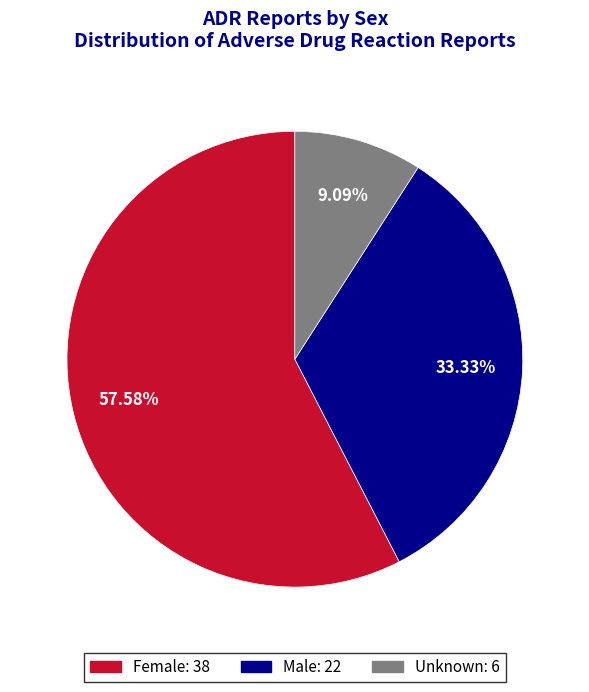

To the nearest percent, what is the combined percentage of Unknown and Female?

67%